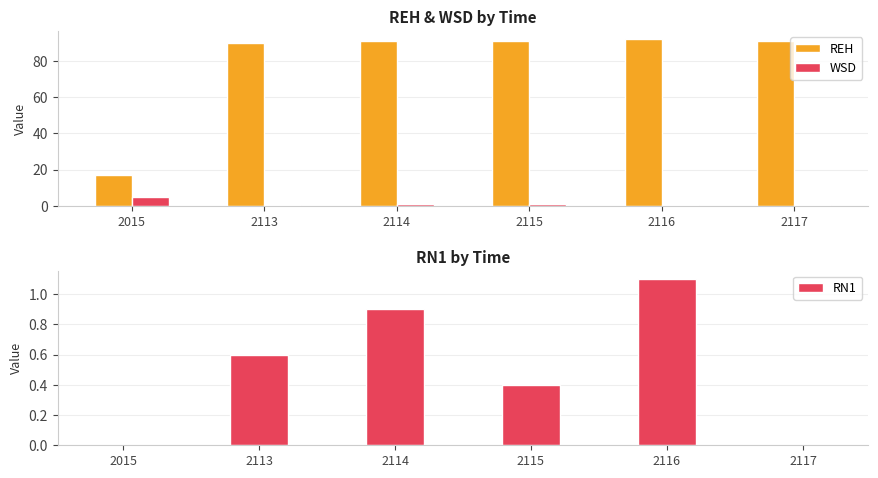

Is the value of RN1 at 2113 greater than the value of WSD at 2113?

No